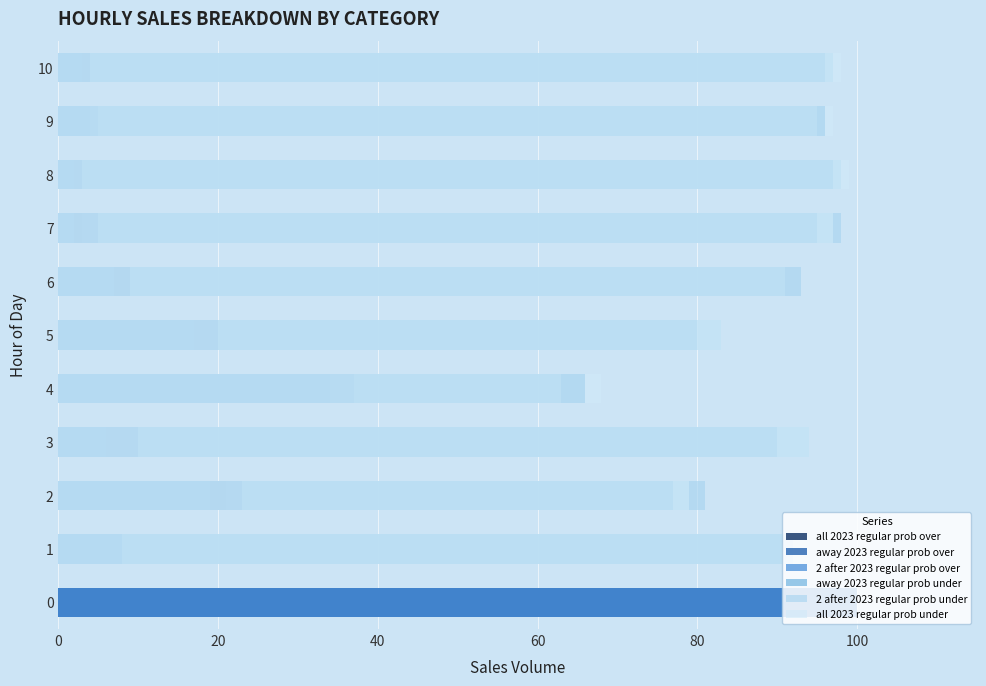

What are all the series names shown in the legend?

all 2023 regular prob over, away 2023 regular prob over, 2 after 2023 regular prob over, away 2023 regular prob under, 2 after 2023 regular prob under, all 2023 regular prob under